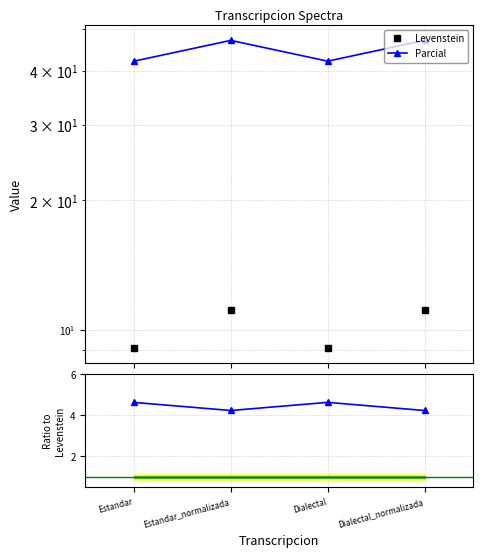

What position from the right is Estandar?

4